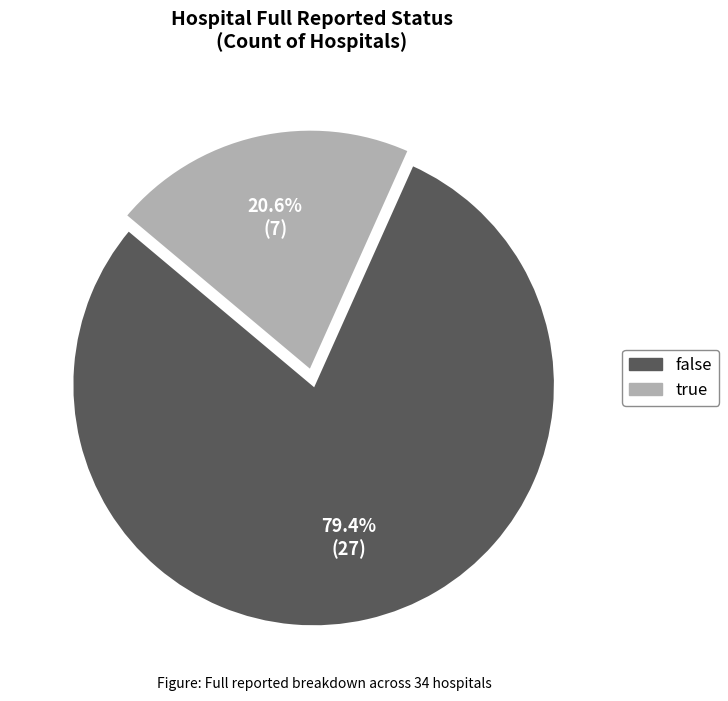

What portion of the pie excludes true?

79.4%